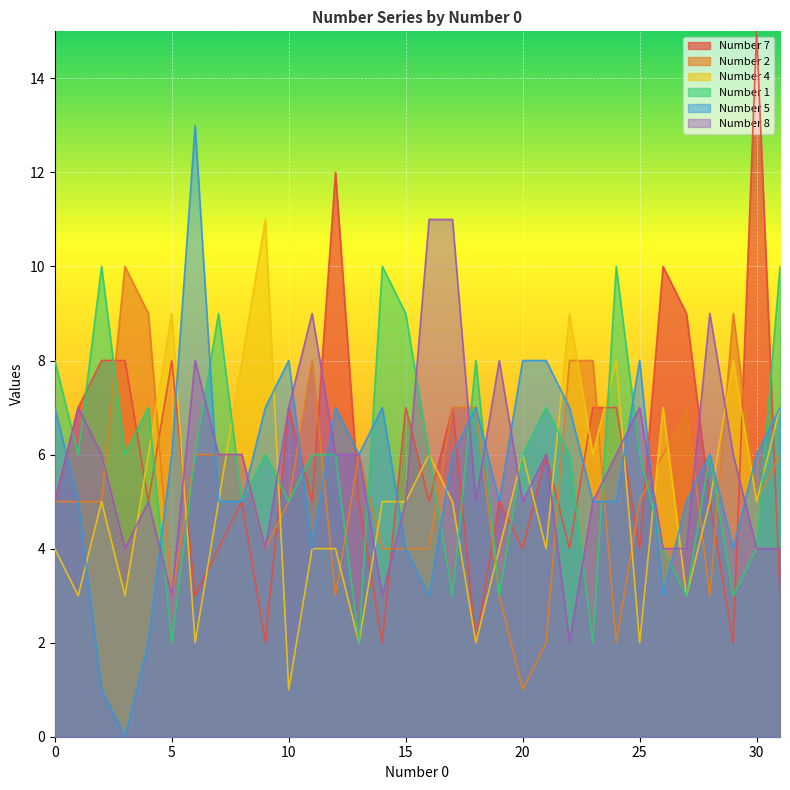

What is the difference between the maximum and second lowest values in the Number 7 series?

13